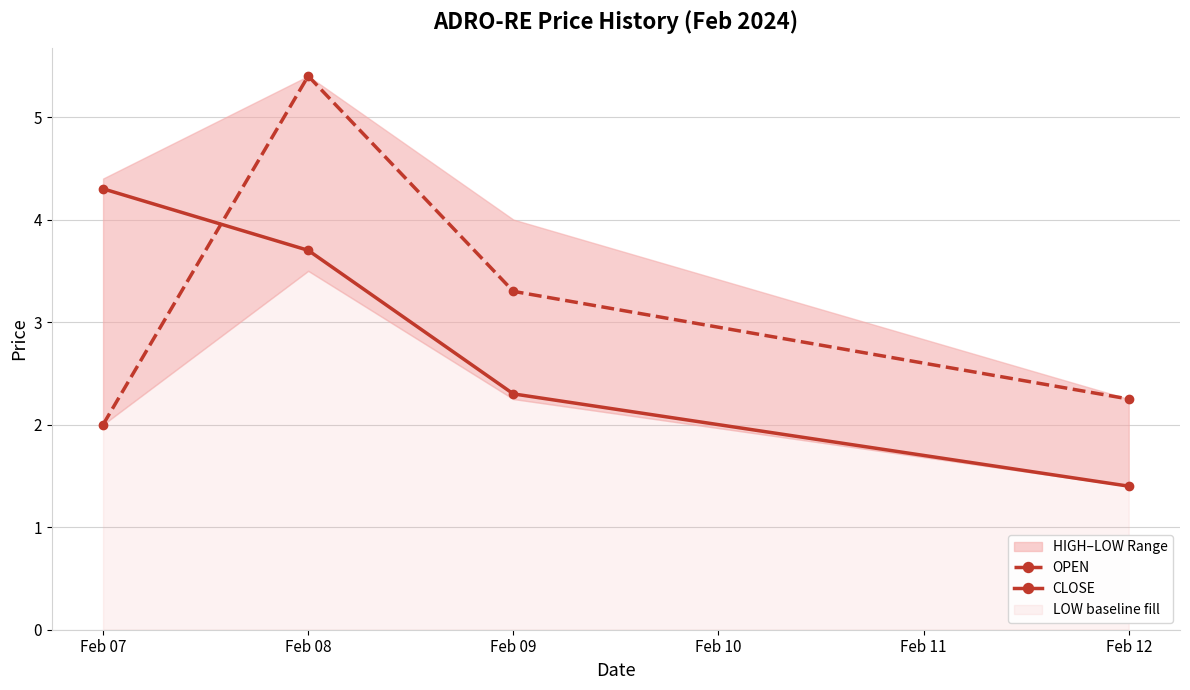

What is the sum of the OPEN values at Feb 08 and Feb 12?

7.7